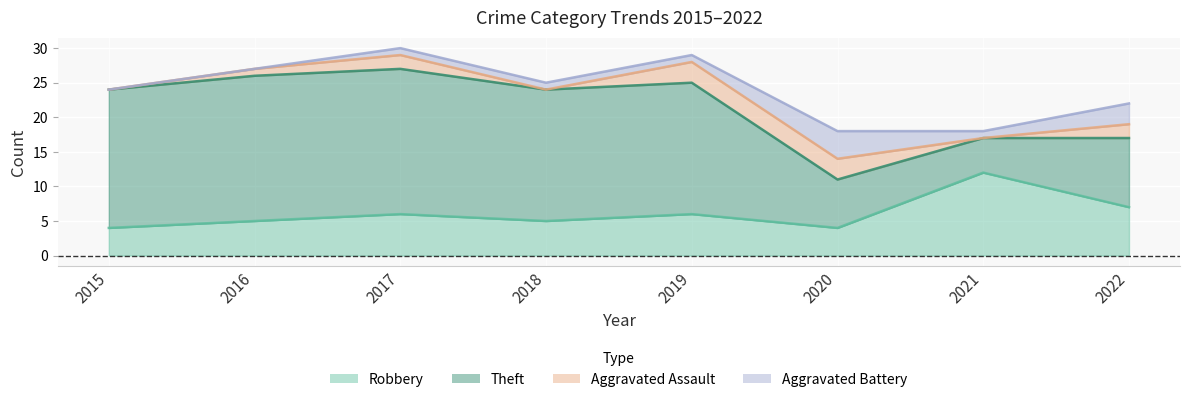

Reading left to right, list all the values displayed in this chart.

Robbery: 2015=4	2016=5	2017=6	2018=5	2019=6	2020=4	2021=12	2022=7
Theft: 2015=20	2016=21	2017=21	2018=19	2019=19	2020=7	2021=5	2022=10
Aggravated Assault: 2015=0	2016=1	2017=2	2018=0	2019=3	2020=3	2021=0	2022=2
Aggravated Battery: 2015=0	2016=0	2017=1	2018=1	2019=1	2020=4	2021=1	2022=3